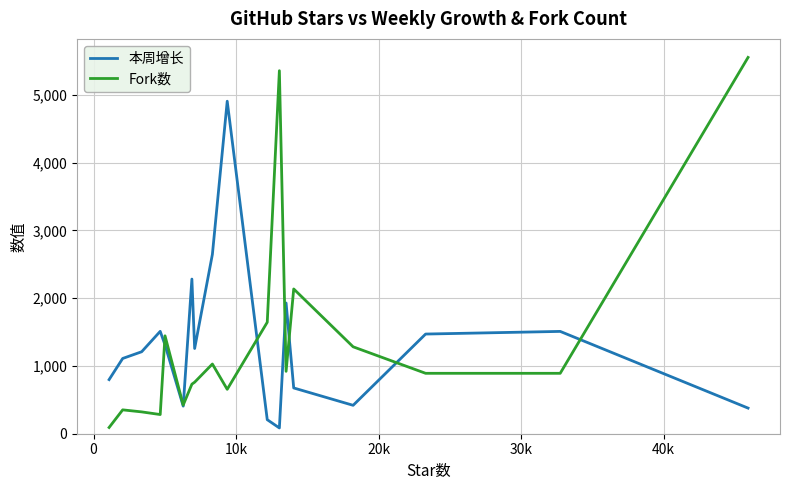

Which series has the largest range (max minus min)?

Fork数